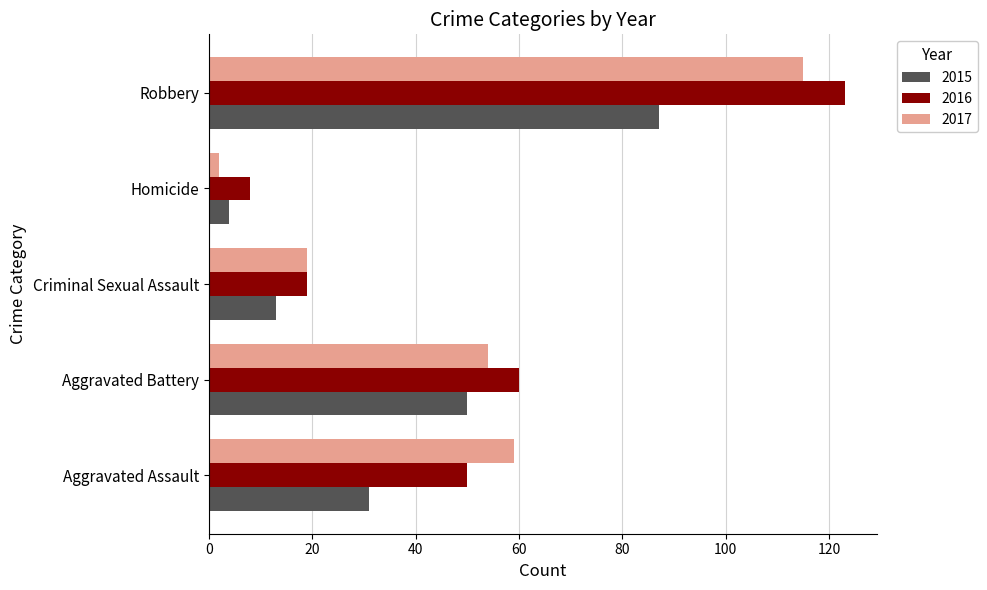

At which category is the sum across all series the highest?

Robbery